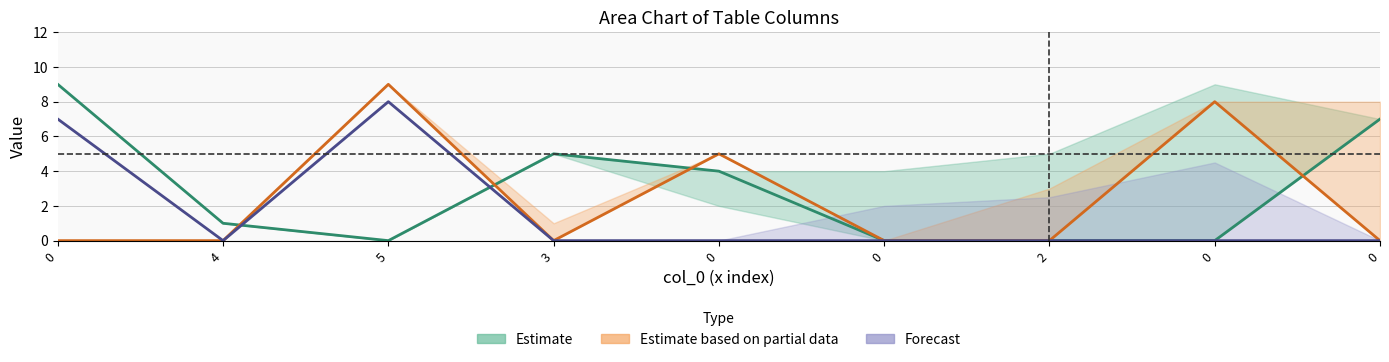

Which series has the largest total across all categories?

Estimate